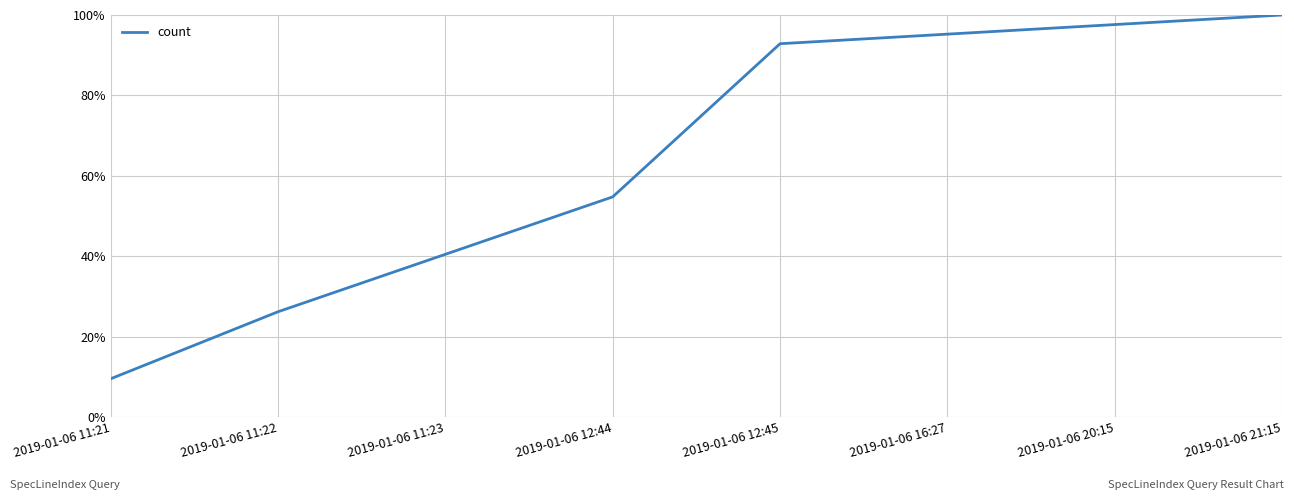

What is the smallest value displayed?

0.1